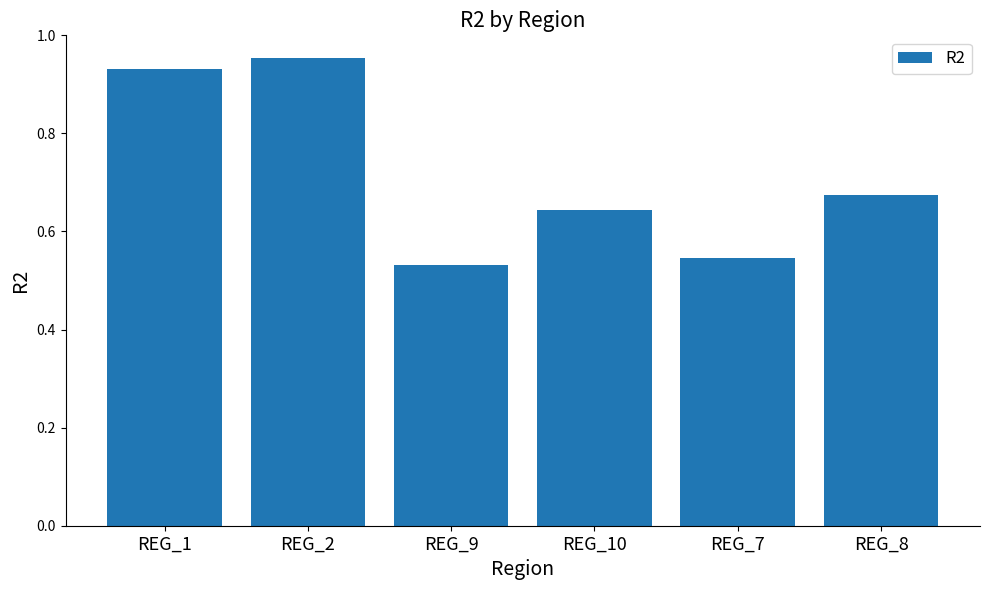

List the labels in order of value, largest first.

REG_2, REG_1, REG_8, REG_10, REG_7, REG_9